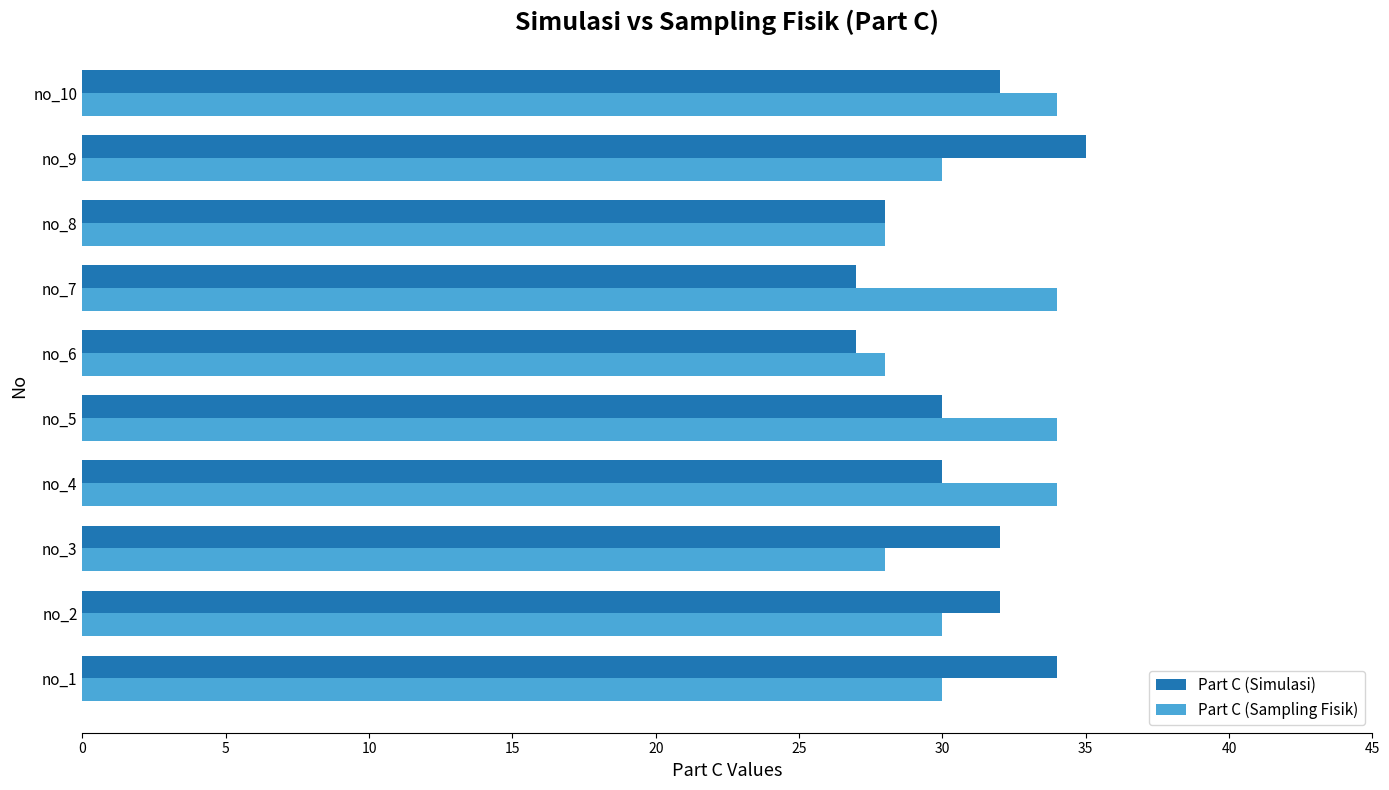

What is the total value across all series at no_7?

61